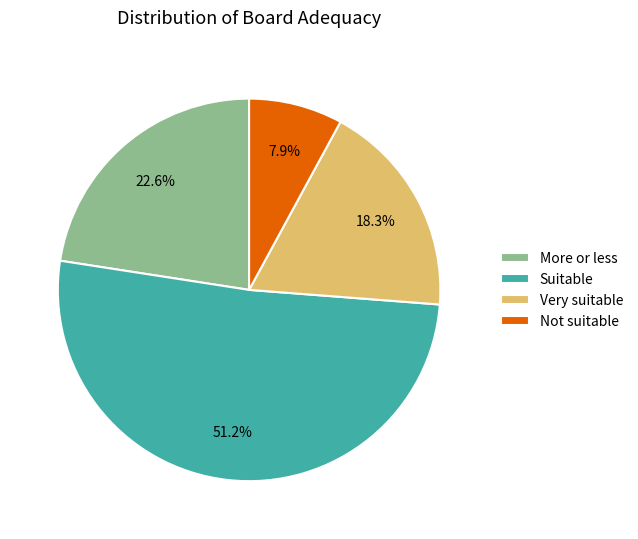

To the nearest percent, what is the combined percentage of Not suitable and Very suitable?

26%